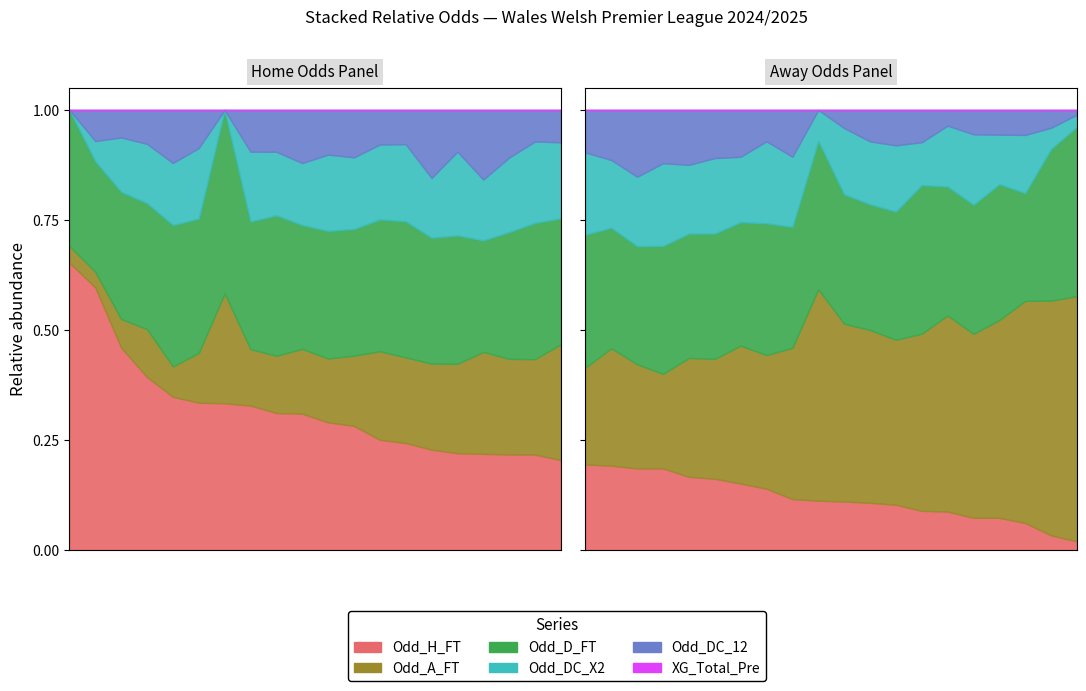

The value of Odd_D_FT at 33 is 2.2. True or false?

False